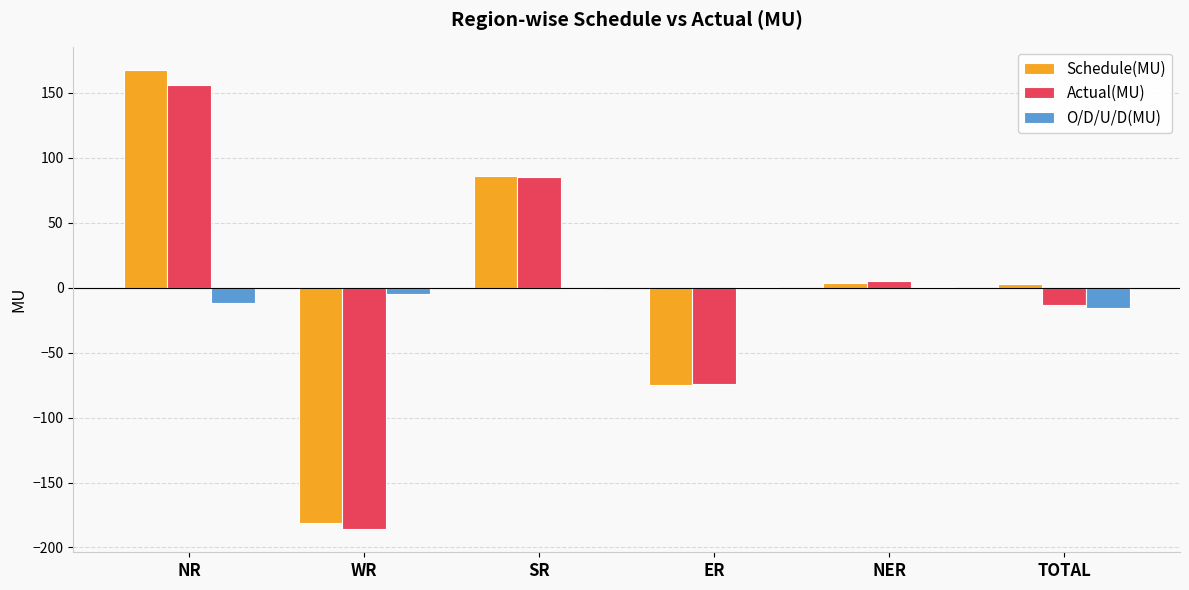

Is the value of Schedule(MU) at SR greater than the value of Actual(MU) at NER?

Yes